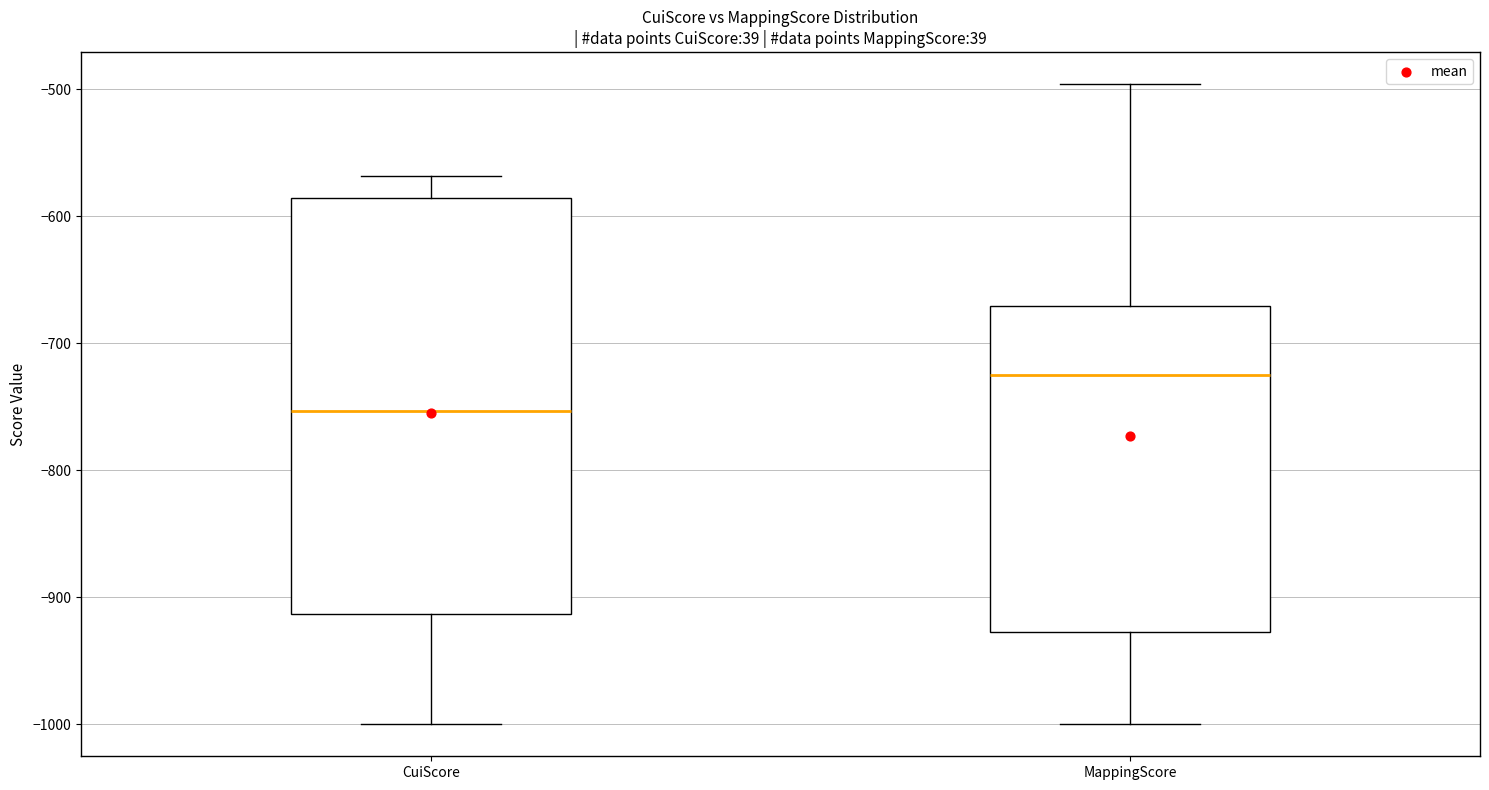

Which box's median line is the lowest?

CuiScore